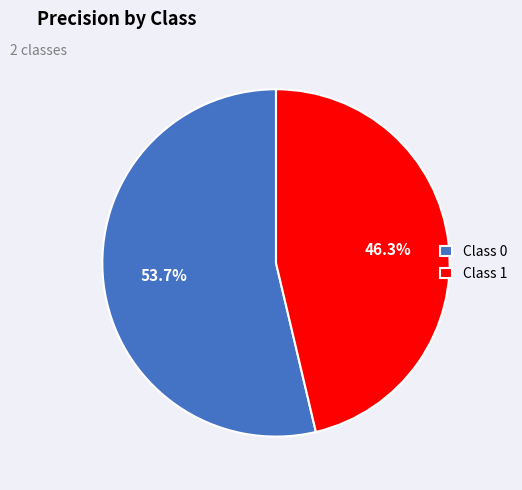

To the nearest percent, what is the average slice percentage?

50%